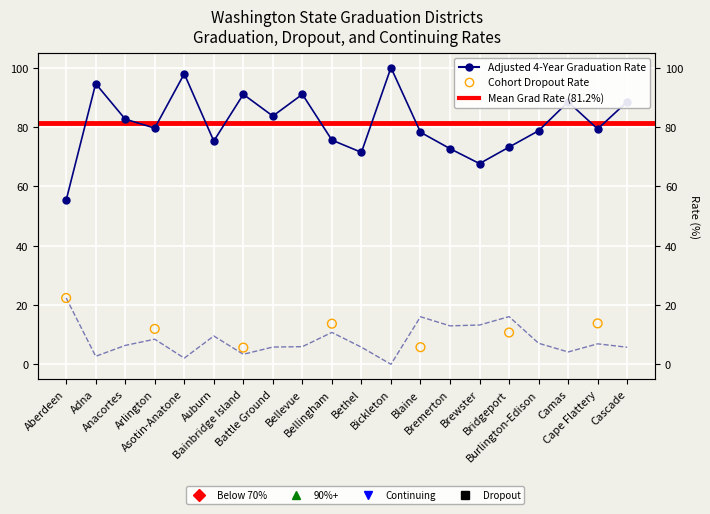

At which category is the sum across all series the highest?

Asotin-Anatone